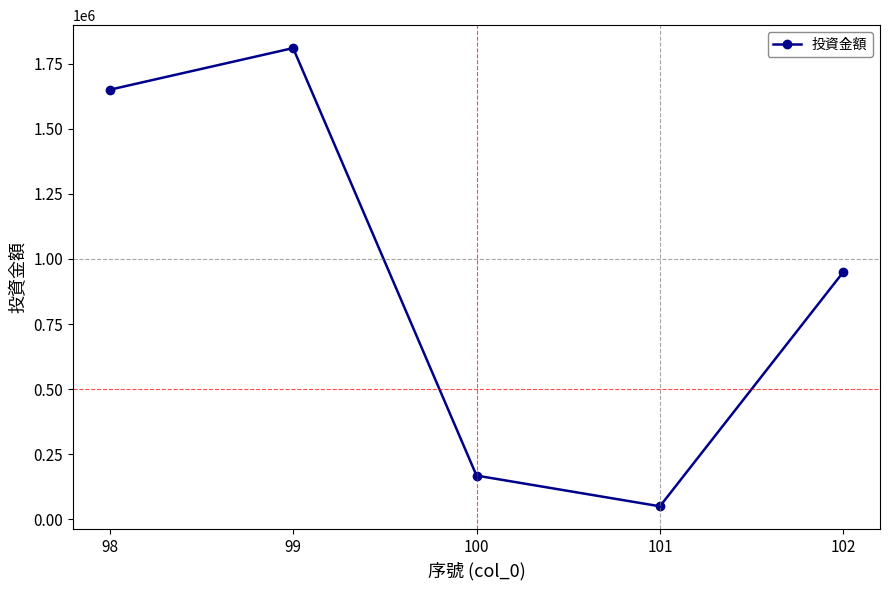

What is the sum of all values?

4628000